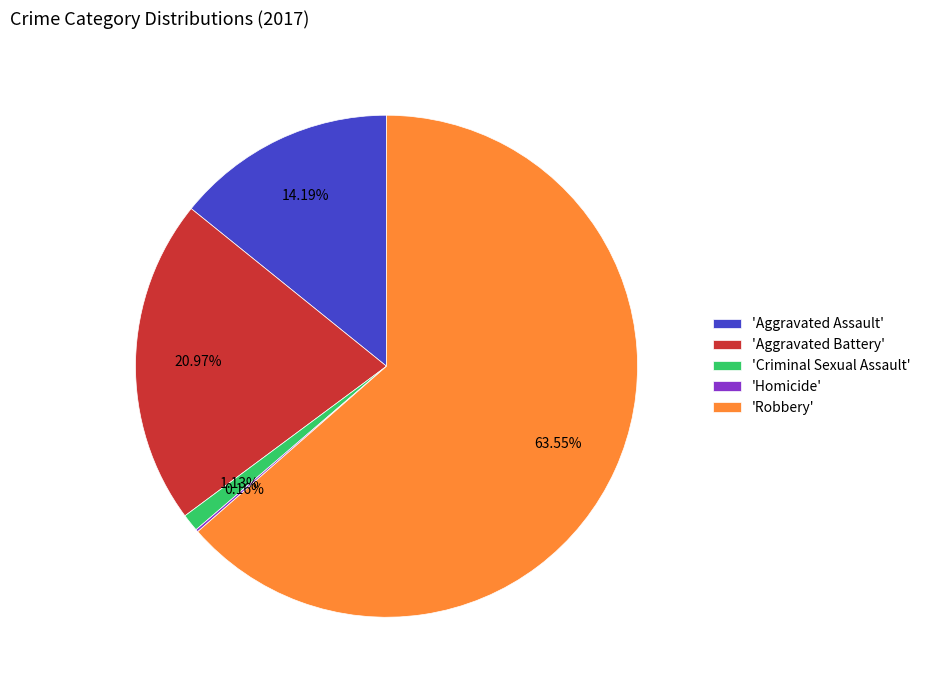

What is the largest slice in the pie chart?

'Robbery'